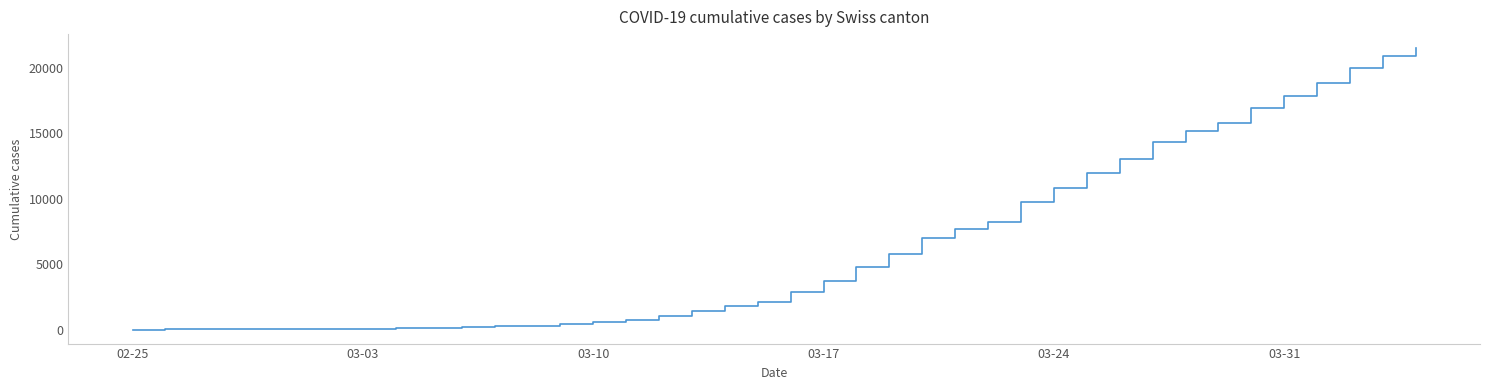

What is the greatest value displayed?

21529